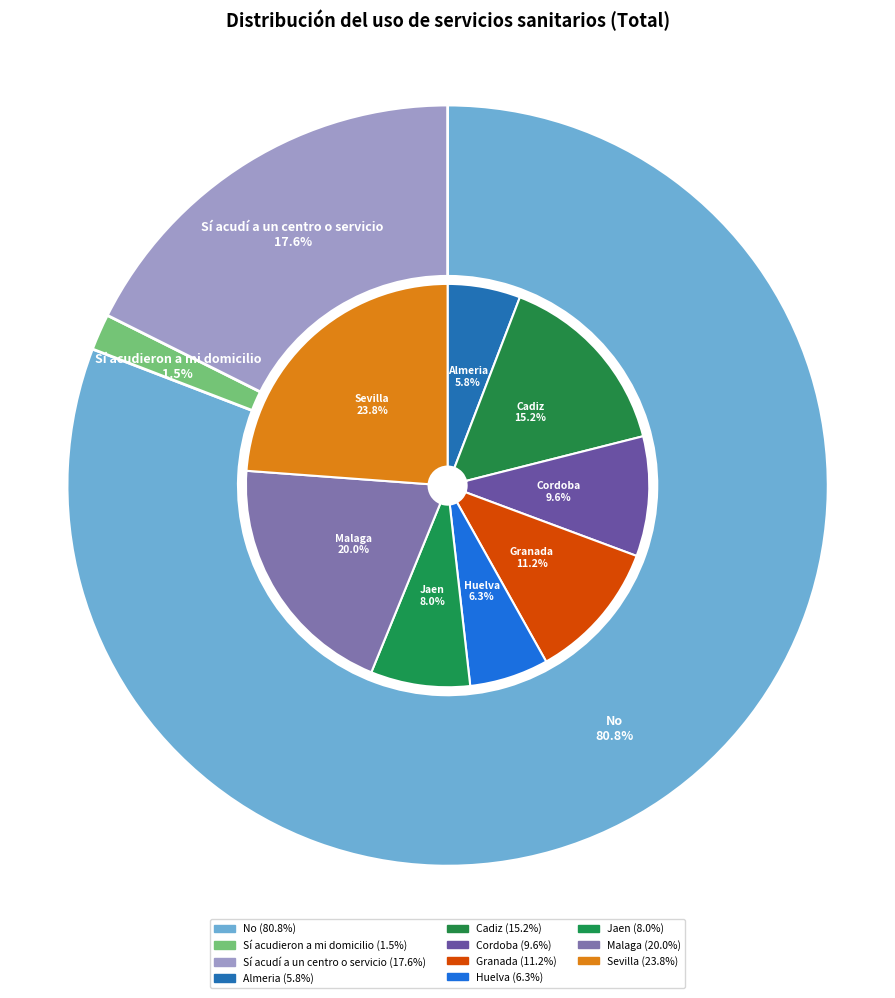

What is the smallest slice in the pie chart?

Sí acudieron a mi domicilio